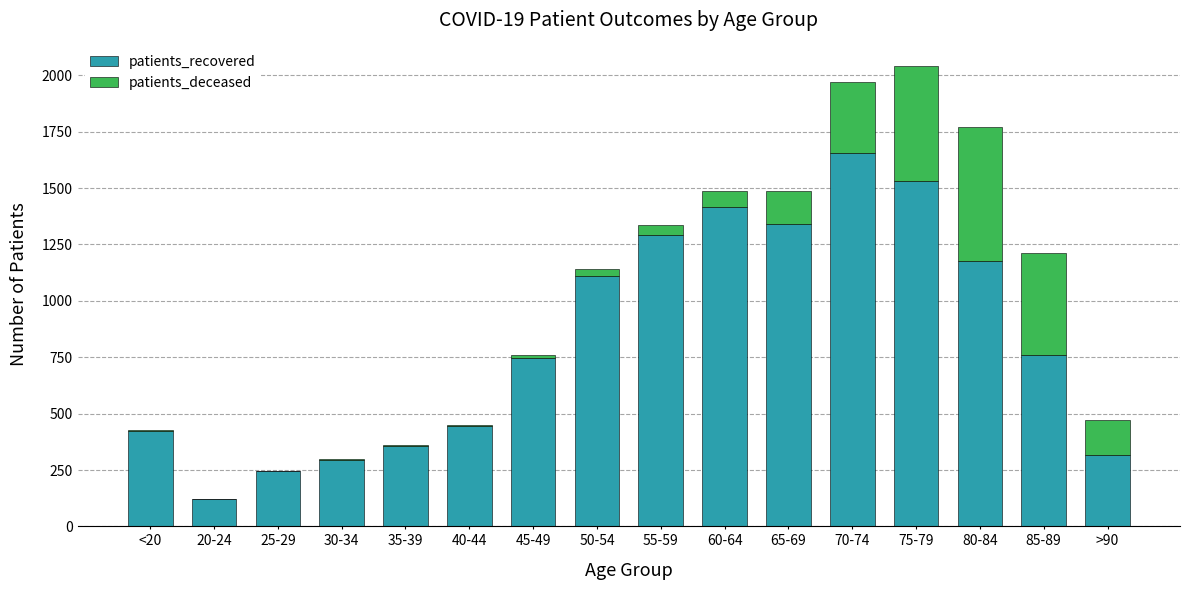

Is it true that patients_recovered equals 166 at 40-44?

False